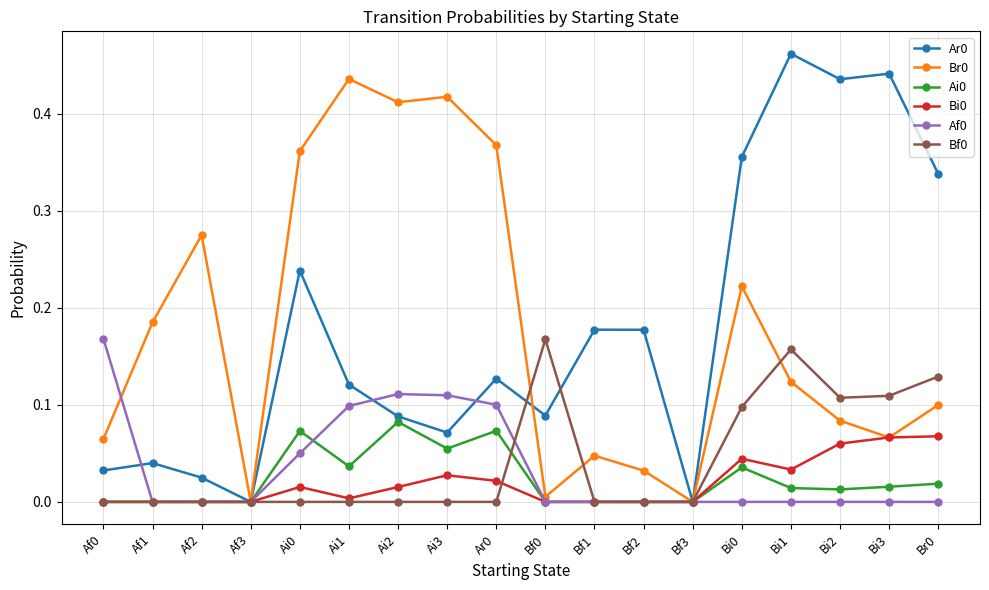

What is the label of the 13th point from the left?

Bf3